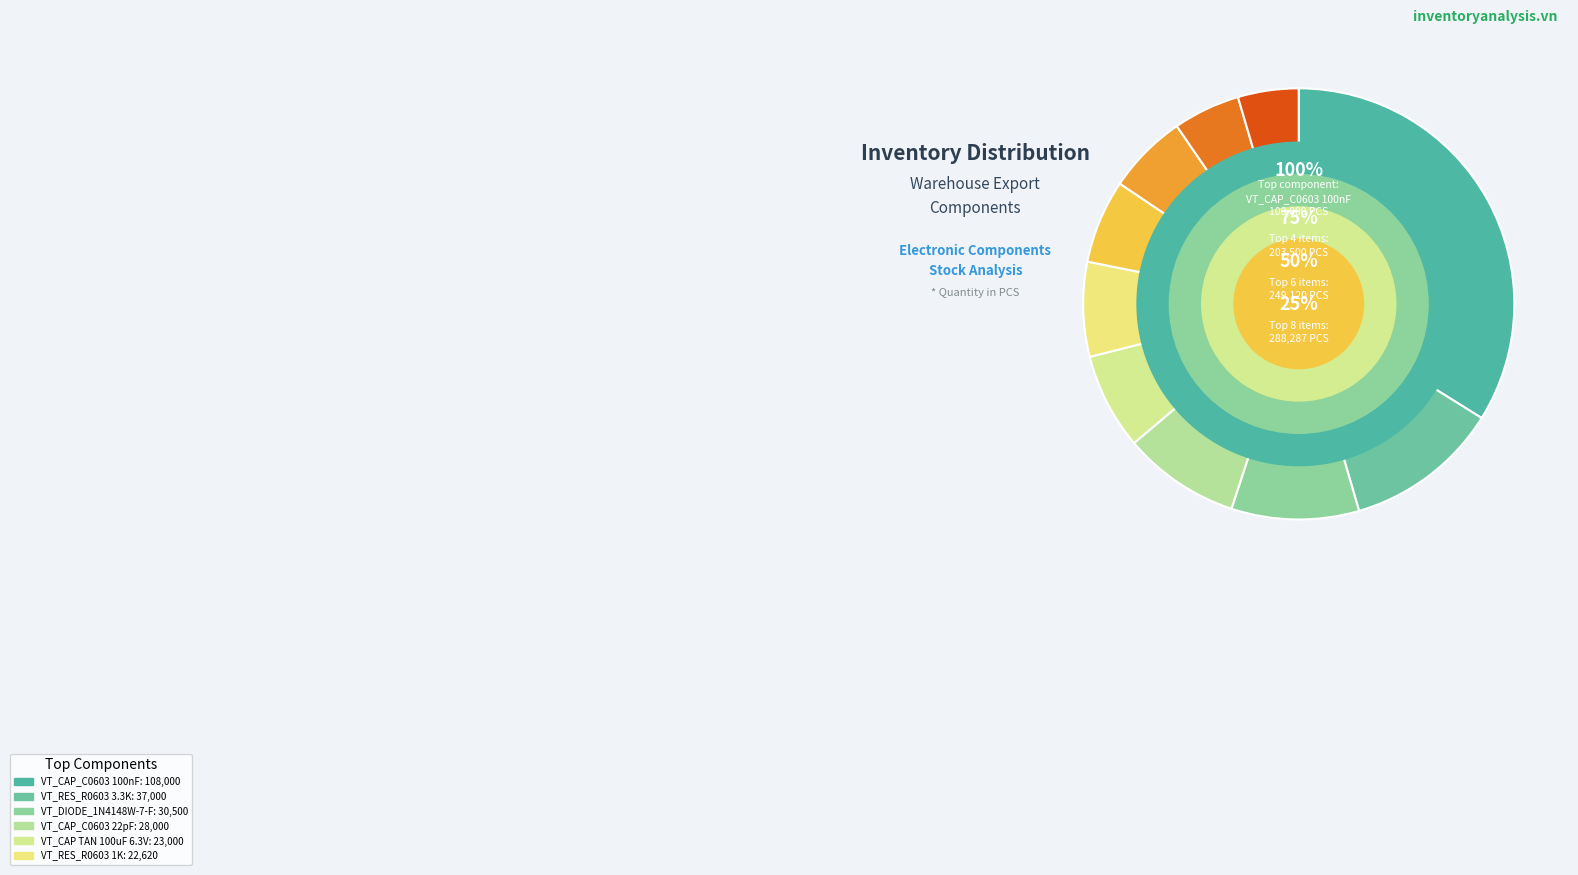

True or false: VT_RES_R0603 1K accounts for 7% of the total.

True